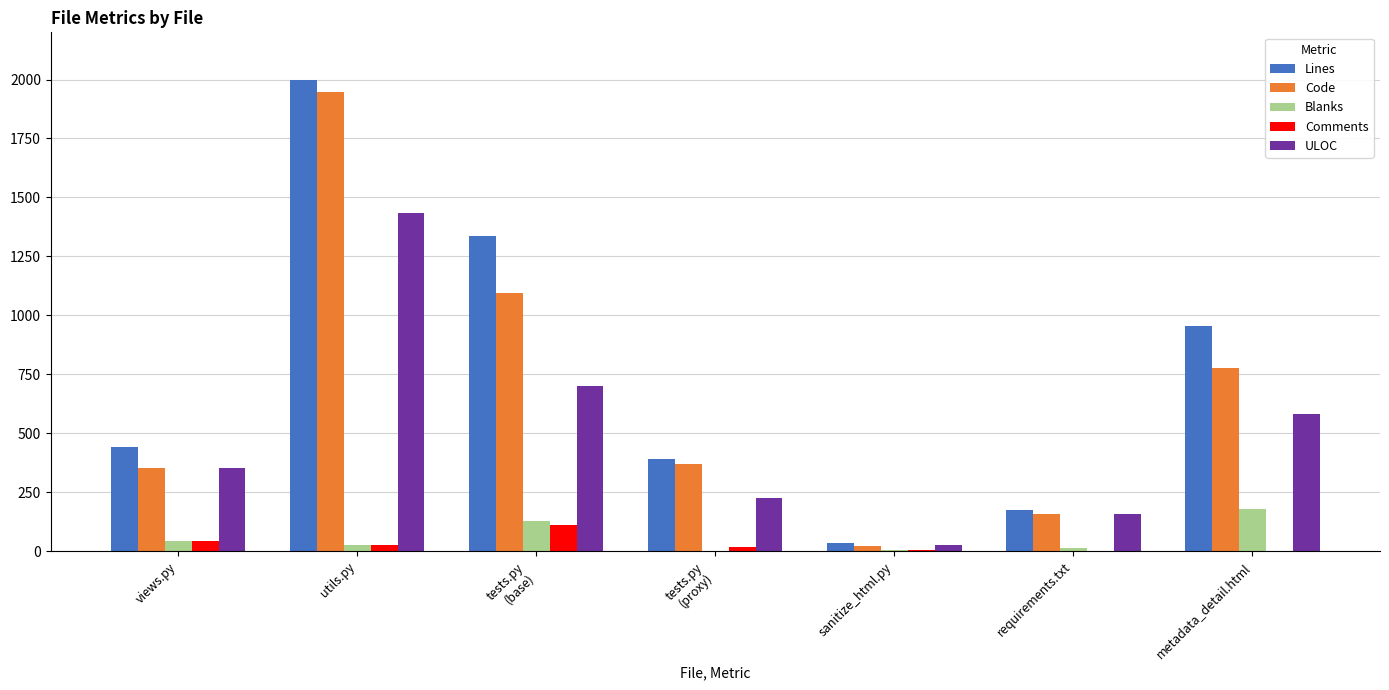

At which category does the chart reach its peak across all series?

utils.py